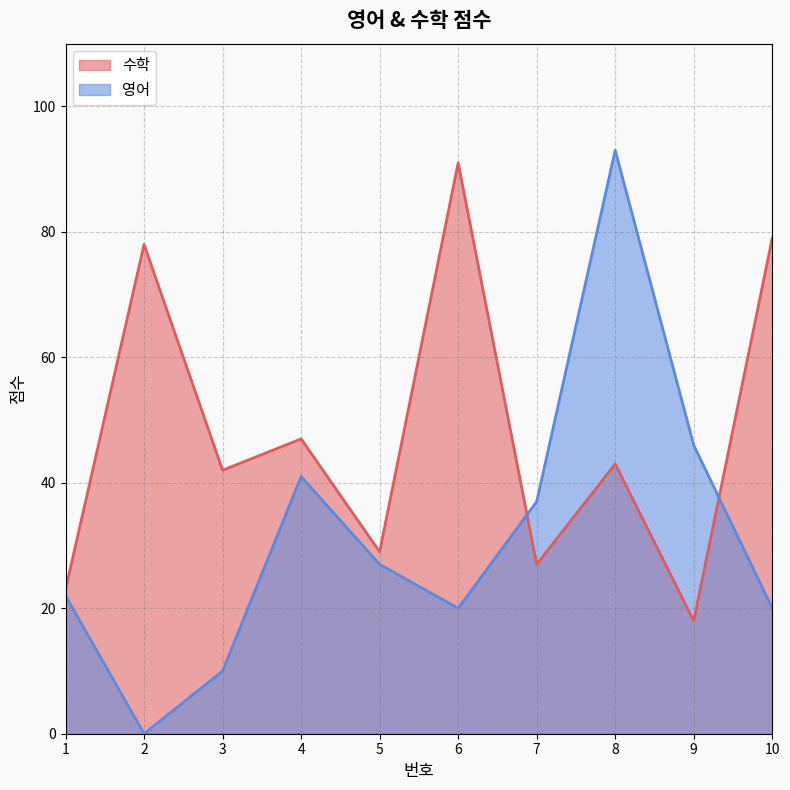

What is the difference between the second highest and minimum values in the 영어 series?

46